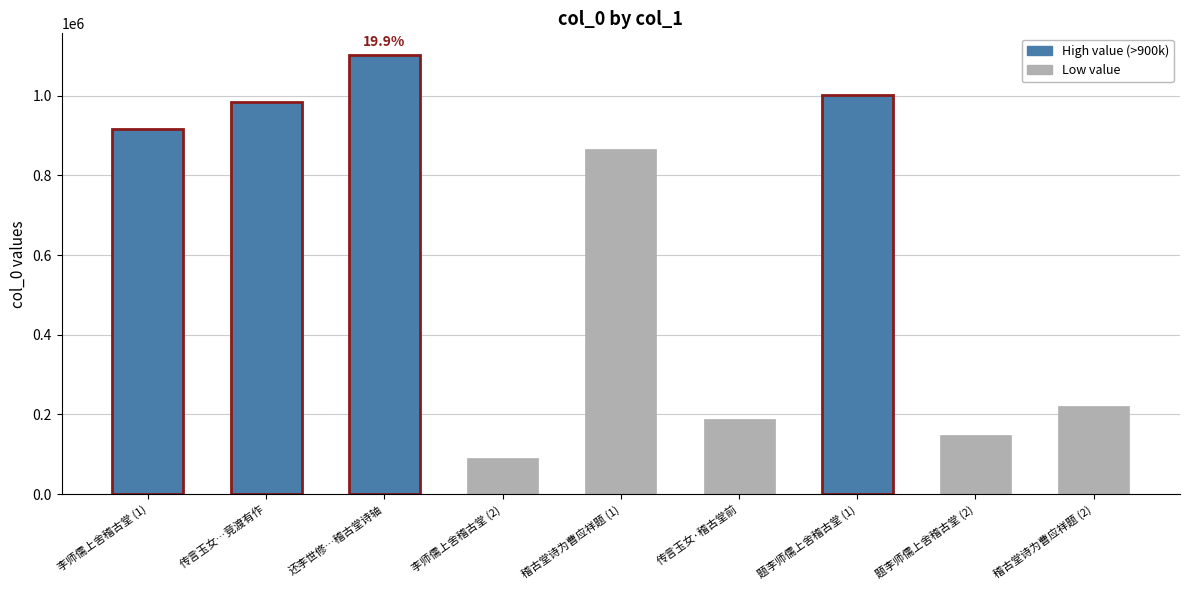

What is the maximum value shown in the chart?

1101310